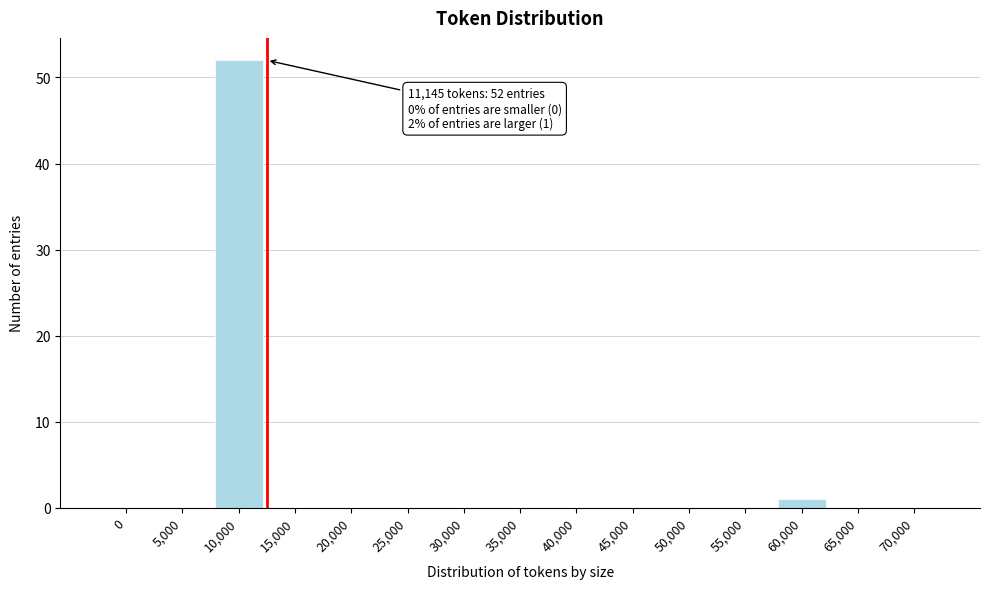

Reading left to right, what are all the values shown in this chart?

0=0	5,000=0	10,000=52	15,000=0	20,000=0	25,000=0	30,000=0	35,000=0	40,000=0	45,000=0	50,000=0	55,000=0	60,000=1	65,000=0	70,000=0